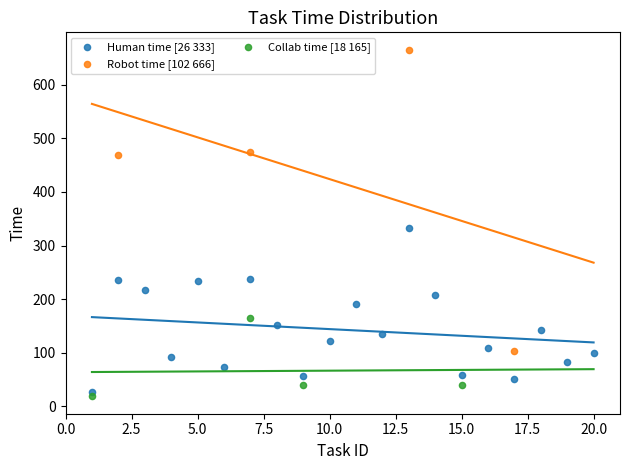

Which series reaches the minimum Y coordinate?

Collab time [18 165]